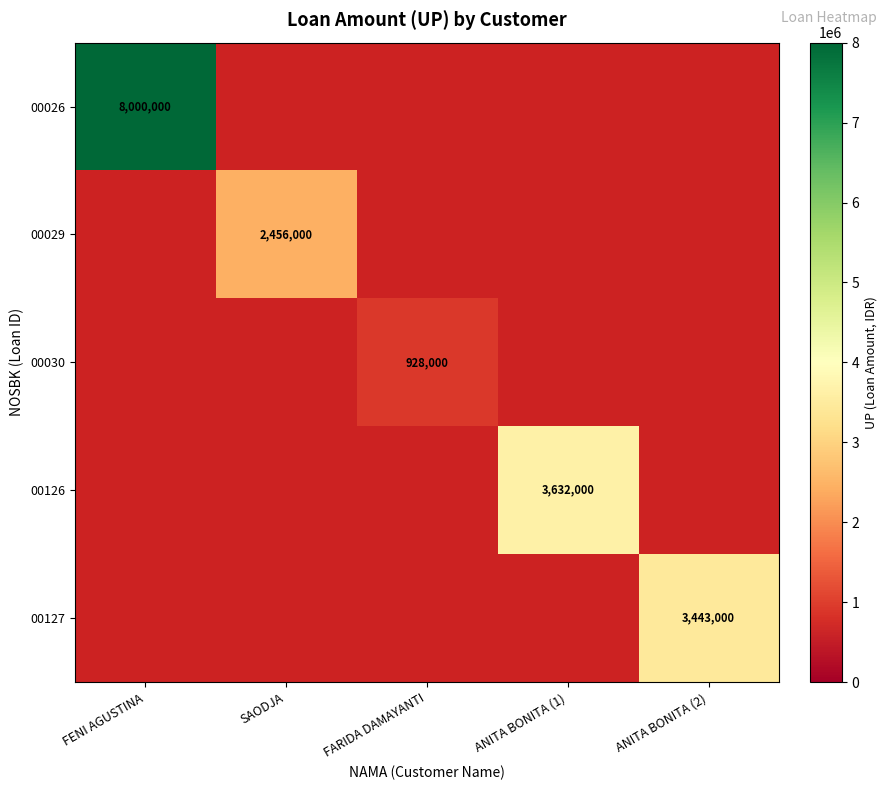

The 00127 series shows 6072398.2 at ANITA BONITA (2). True or false?

False